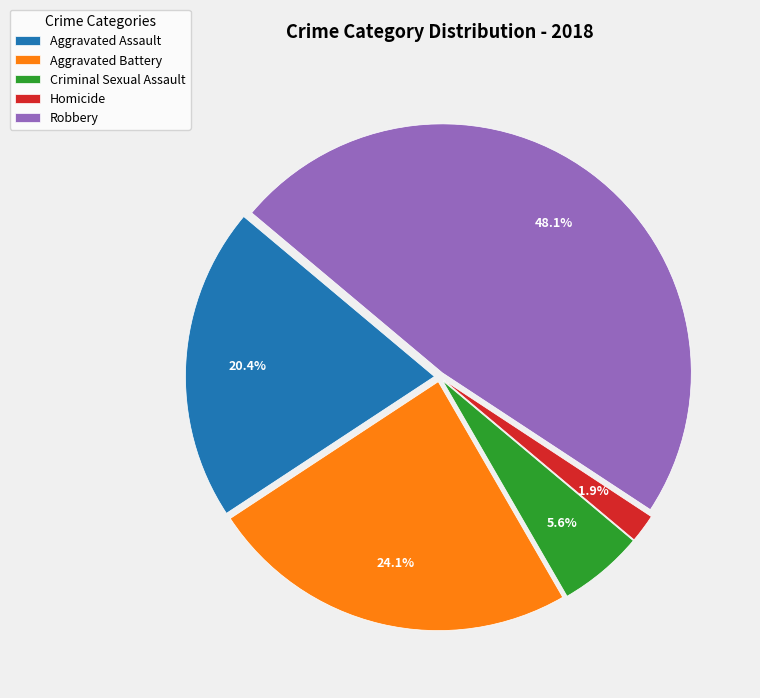

True or false: Aggravated Battery accounts for 31% of the total.

False